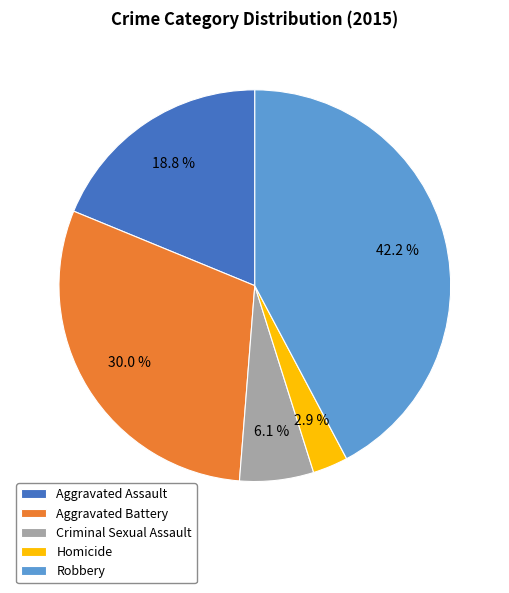

Which slice is the smallest?

Homicide